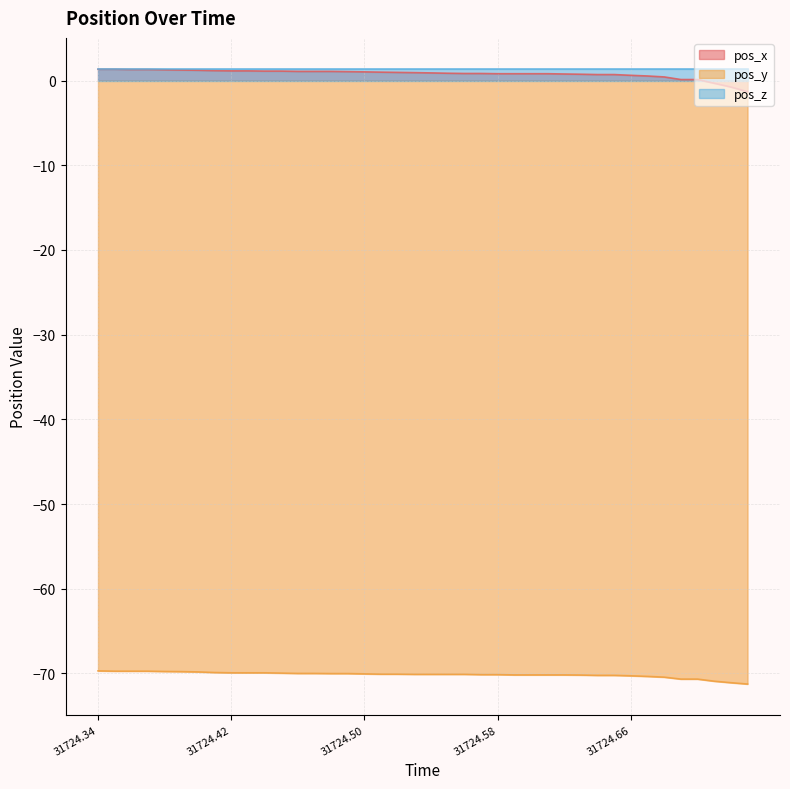

True or false: pos_x and pos_y intersect in this chart.

False